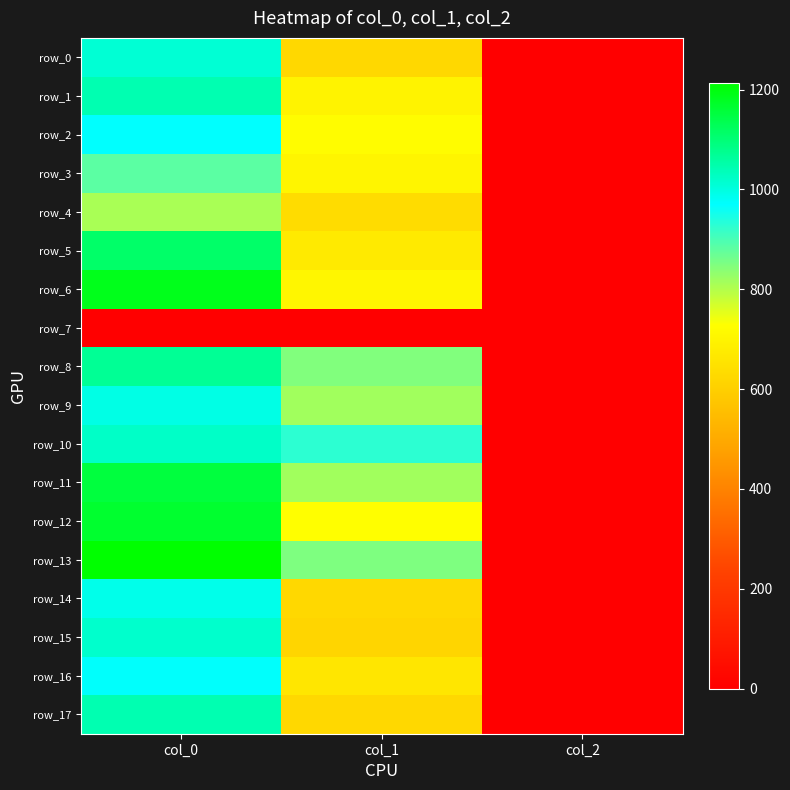

Reading right to left, list all the values displayed in this chart.

row_0: col_2=2.0	col_1=624.4	col_0=1010.0
row_1: col_2=2.0	col_1=695.2	col_0=1043.3
row_2: col_2=2.0	col_1=722.2	col_0=970.0
row_3: col_2=2.0	col_1=702.0	col_0=883.3
row_4: col_2=2.0	col_1=634.5	col_0=810.0
row_5: col_2=2.0	col_1=671.6	col_0=1113.3
row_6: col_2=2.0	col_1=705.4	col_0=1186.7
row_7: col_2=0.0	col_1=0.0	col_0=0.0
row_8: col_2=2.0	col_1=847.1	col_0=1070.0
row_9: col_2=2.0	col_1=816.8	col_0=993.3
row_10: col_2=2.0	col_1=928.1	col_0=1023.3
row_11: col_2=2.0	col_1=816.8	col_0=1153.3
row_12: col_2=2.0	col_1=725.6	col_0=1166.7
row_13: col_2=2.0	col_1=850.5	col_0=1213.3
row_14: col_2=2.0	col_1=624.4	col_0=990.0
row_15: col_2=2.0	col_1=614.2	col_0=1016.7
row_16: col_2=2.0	col_1=661.5	col_0=973.3
row_17: col_2=2.0	col_1=624.4	col_0=1043.3